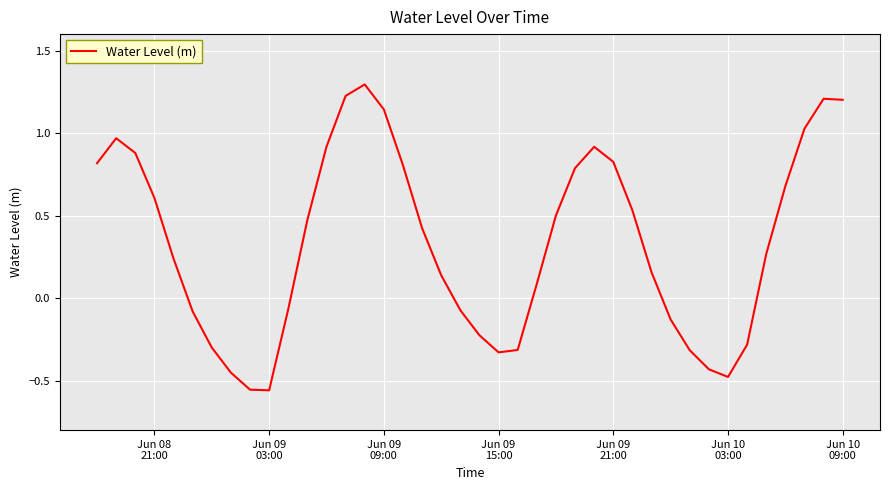

What is the greatest value displayed?

1.3